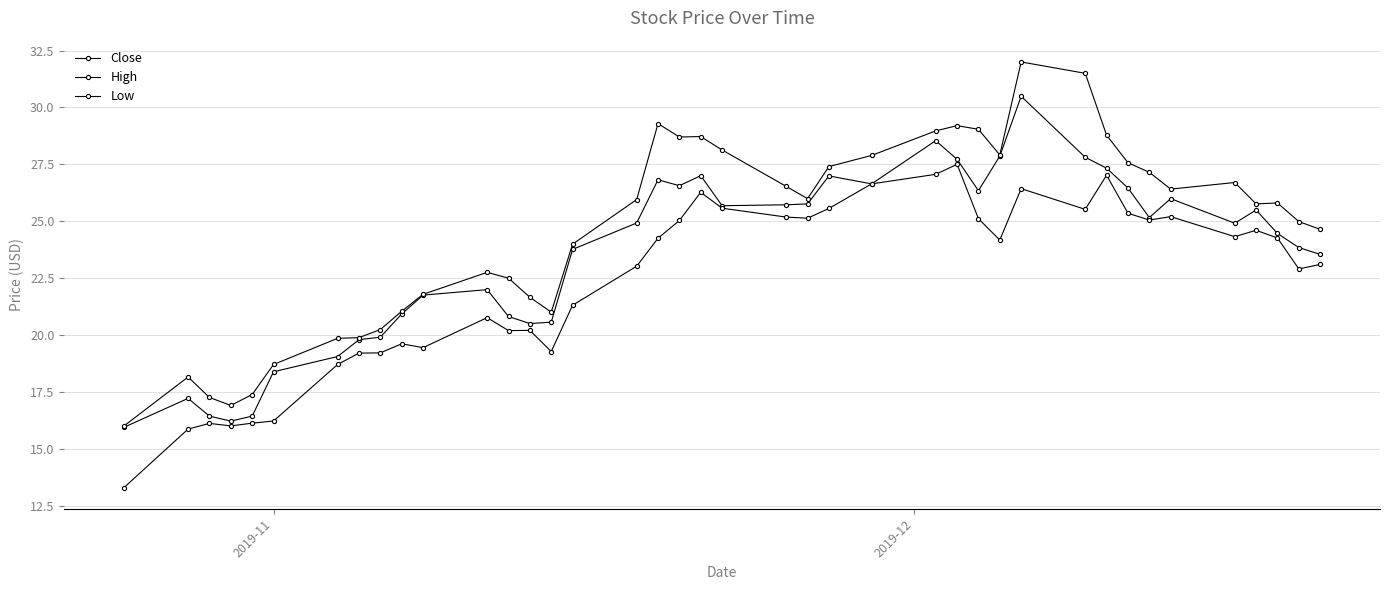

Count the number of data series in this chart.

3